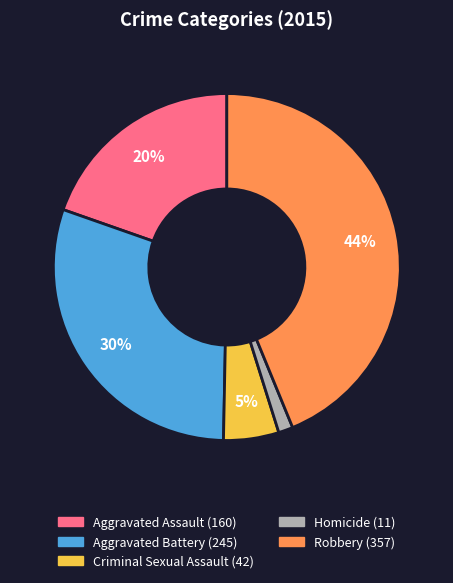

Approximately how many times larger is the value at Robbery compared to Aggravated Assault?

2.2